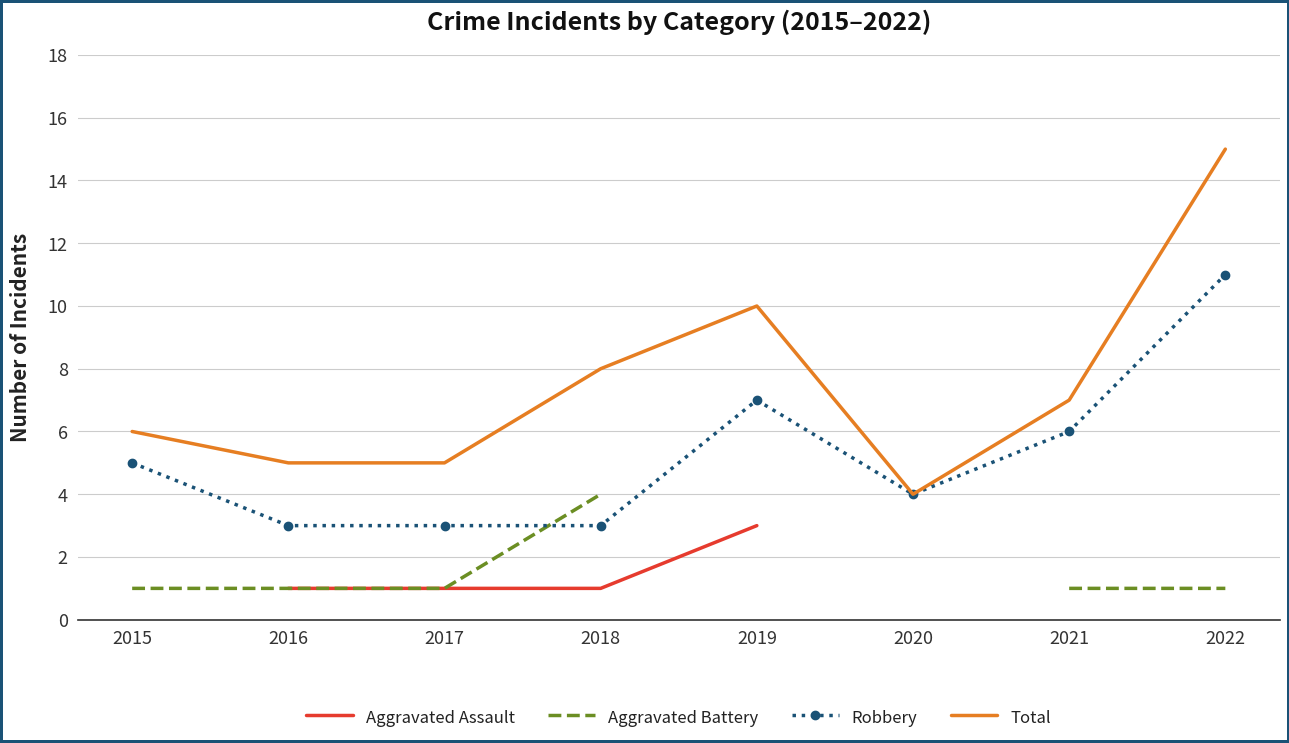

What is the value of the Total point at the 1st from the left?

6.0